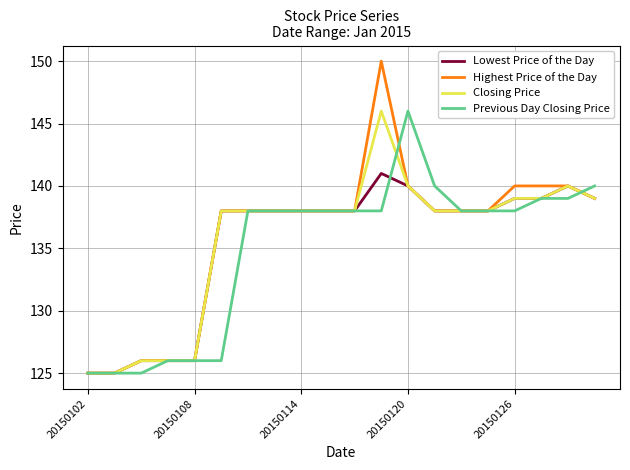

What is the greatest value displayed?

150